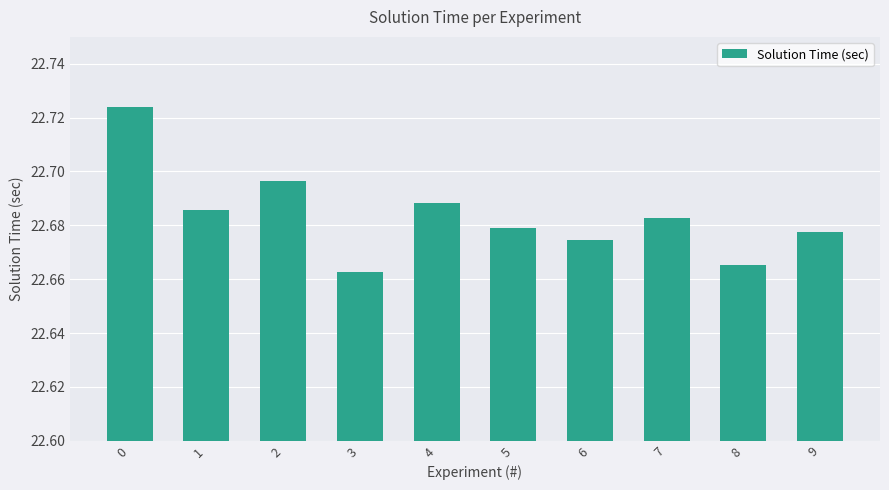

What is the sum of all values?

226.8